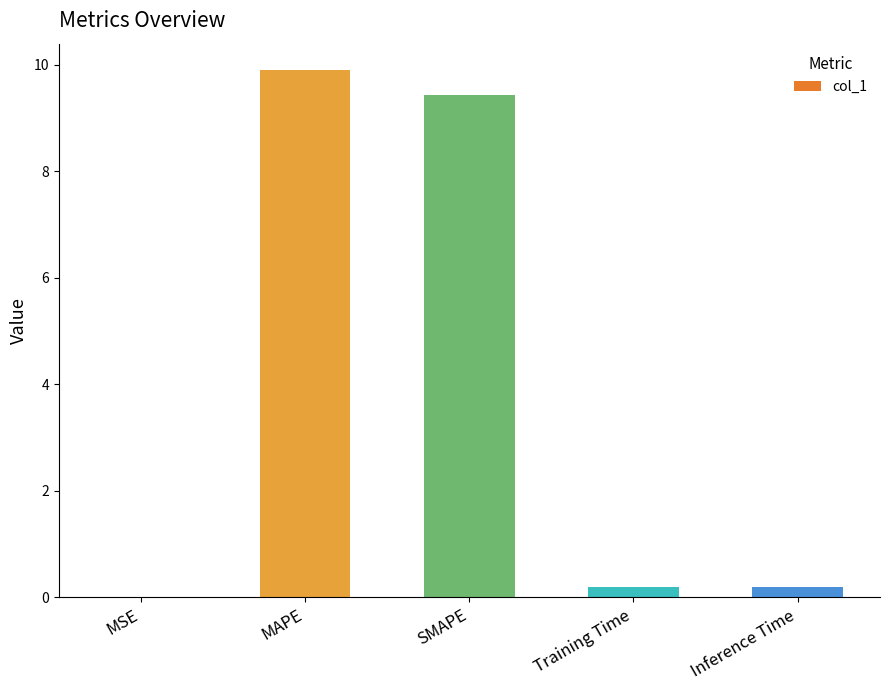

Are the bars horizontal?

No